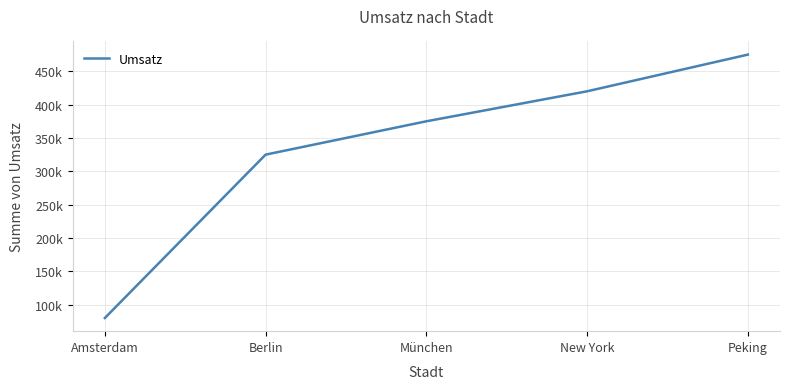

Count the number of values greater than 375000.

2